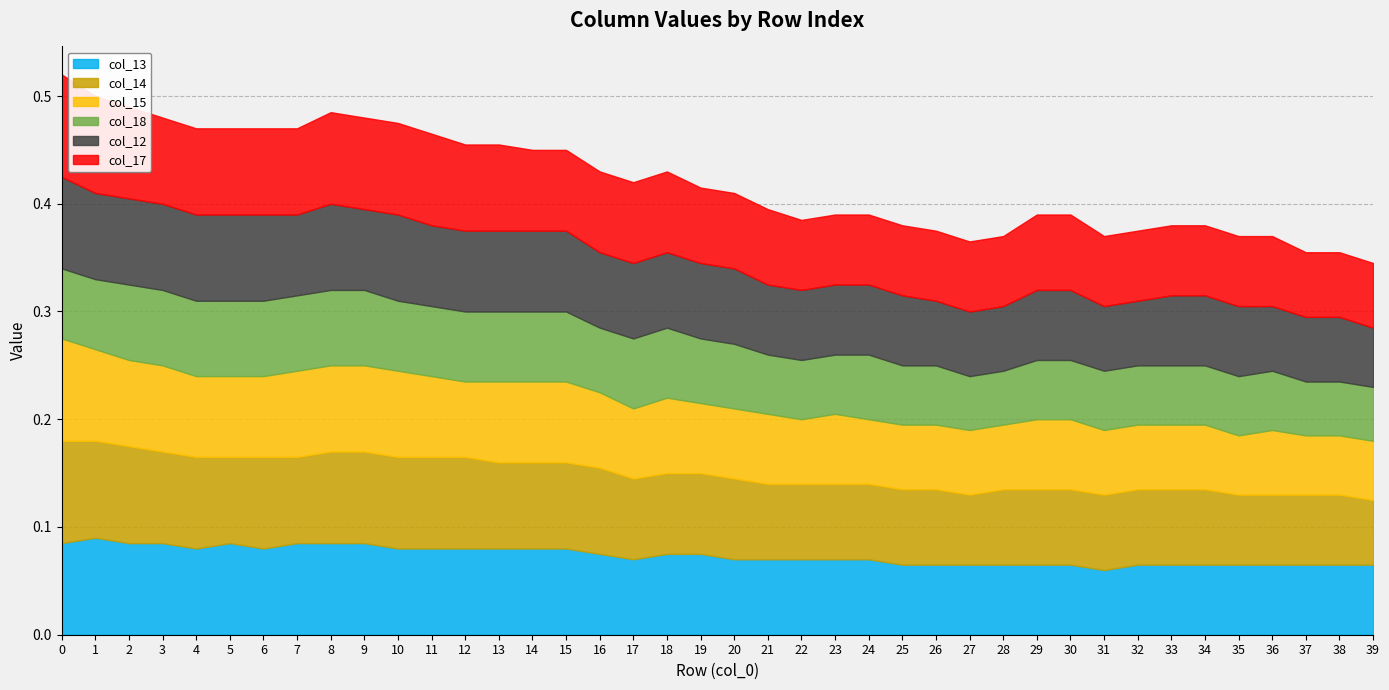

Reading right to left, transcribe all the data shown in this chart.

col_13: 39=0.1	38=0.1	37=0.1	36=0.1	35=0.1	34=0.1	33=0.1	32=0.1	31=0.1	30=0.1	29=0.1	28=0.1	27=0.1	26=0.1	25=0.1	24=0.1	23=0.1	22=0.1	21=0.1	20=0.1	19=0.1	18=0.1	17=0.1	16=0.1	15=0.1	14=0.1	13=0.1	12=0.1	11=0.1	10=0.1	9=0.1	8=0.1	7=0.1	6=0.1	5=0.1	4=0.1	3=0.1	2=0.1	1=0.1	0=0.1
col_14: 39=0.1	38=0.1	37=0.1	36=0.1	35=0.1	34=0.1	33=0.1	32=0.1	31=0.1	30=0.1	29=0.1	28=0.1	27=0.1	26=0.1	25=0.1	24=0.1	23=0.1	22=0.1	21=0.1	20=0.1	19=0.1	18=0.1	17=0.1	16=0.1	15=0.1	14=0.1	13=0.1	12=0.1	11=0.1	10=0.1	9=0.1	8=0.1	7=0.1	6=0.1	5=0.1	4=0.1	3=0.1	2=0.1	1=0.1	0=0.1
col_15: 39=0.1	38=0.1	37=0.1	36=0.1	35=0.1	34=0.1	33=0.1	32=0.1	31=0.1	30=0.1	29=0.1	28=0.1	27=0.1	26=0.1	25=0.1	24=0.1	23=0.1	22=0.1	21=0.1	20=0.1	19=0.1	18=0.1	17=0.1	16=0.1	15=0.1	14=0.1	13=0.1	12=0.1	11=0.1	10=0.1	9=0.1	8=0.1	7=0.1	6=0.1	5=0.1	4=0.1	3=0.1	2=0.1	1=0.1	0=0.1
col_18: 39=0.1	38=0.1	37=0.1	36=0.1	35=0.1	34=0.1	33=0.1	32=0.1	31=0.1	30=0.1	29=0.1	28=0.1	27=0.1	26=0.1	25=0.1	24=0.1	23=0.1	22=0.1	21=0.1	20=0.1	19=0.1	18=0.1	17=0.1	16=0.1	15=0.1	14=0.1	13=0.1	12=0.1	11=0.1	10=0.1	9=0.1	8=0.1	7=0.1	6=0.1	5=0.1	4=0.1	3=0.1	2=0.1	1=0.1	0=0.1
col_12: 39=0.1	38=0.1	37=0.1	36=0.1	35=0.1	34=0.1	33=0.1	32=0.1	31=0.1	30=0.1	29=0.1	28=0.1	27=0.1	26=0.1	25=0.1	24=0.1	23=0.1	22=0.1	21=0.1	20=0.1	19=0.1	18=0.1	17=0.1	16=0.1	15=0.1	14=0.1	13=0.1	12=0.1	11=0.1	10=0.1	9=0.1	8=0.1	7=0.1	6=0.1	5=0.1	4=0.1	3=0.1	2=0.1	1=0.1	0=0.1
col_17: 39=0.1	38=0.1	37=0.1	36=0.1	35=0.1	34=0.1	33=0.1	32=0.1	31=0.1	30=0.1	29=0.1	28=0.1	27=0.1	26=0.1	25=0.1	24=0.1	23=0.1	22=0.1	21=0.1	20=0.1	19=0.1	18=0.1	17=0.1	16=0.1	15=0.1	14=0.1	13=0.1	12=0.1	11=0.1	10=0.1	9=0.1	8=0.1	7=0.1	6=0.1	5=0.1	4=0.1	3=0.1	2=0.1	1=0.1	0=0.1